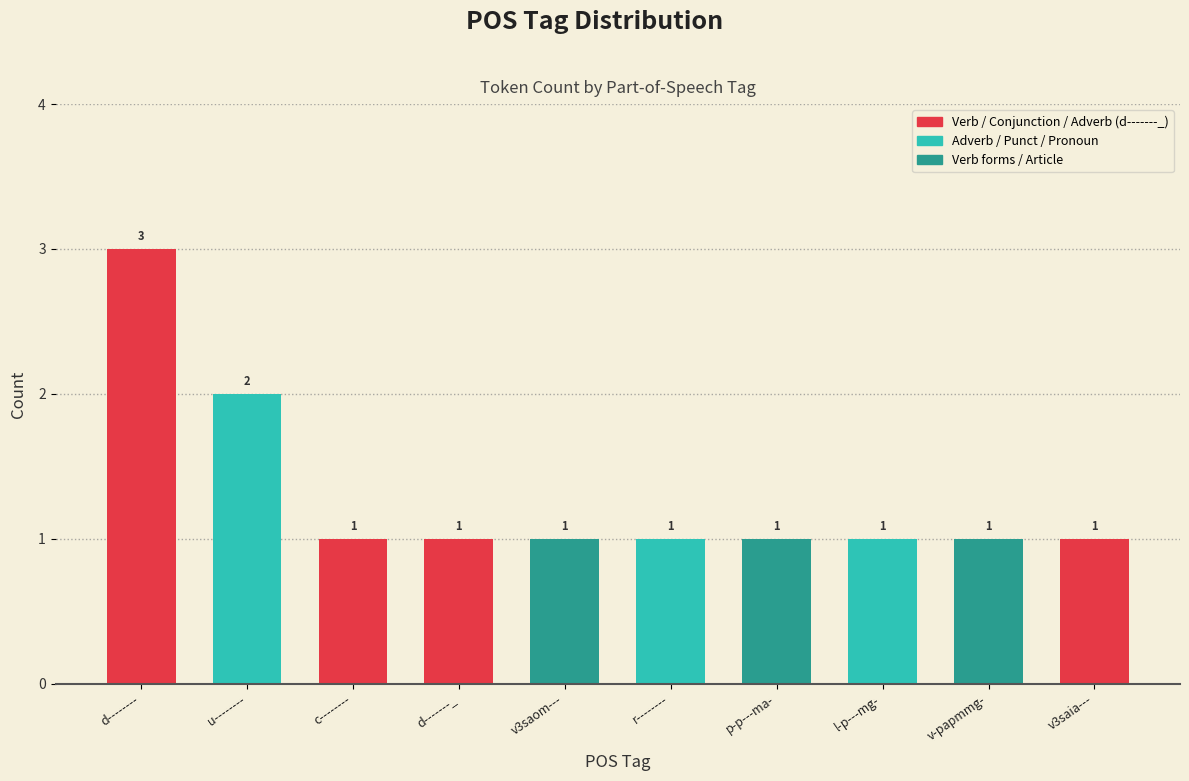

What is the label of the 5th bar from the left?

v3saom---